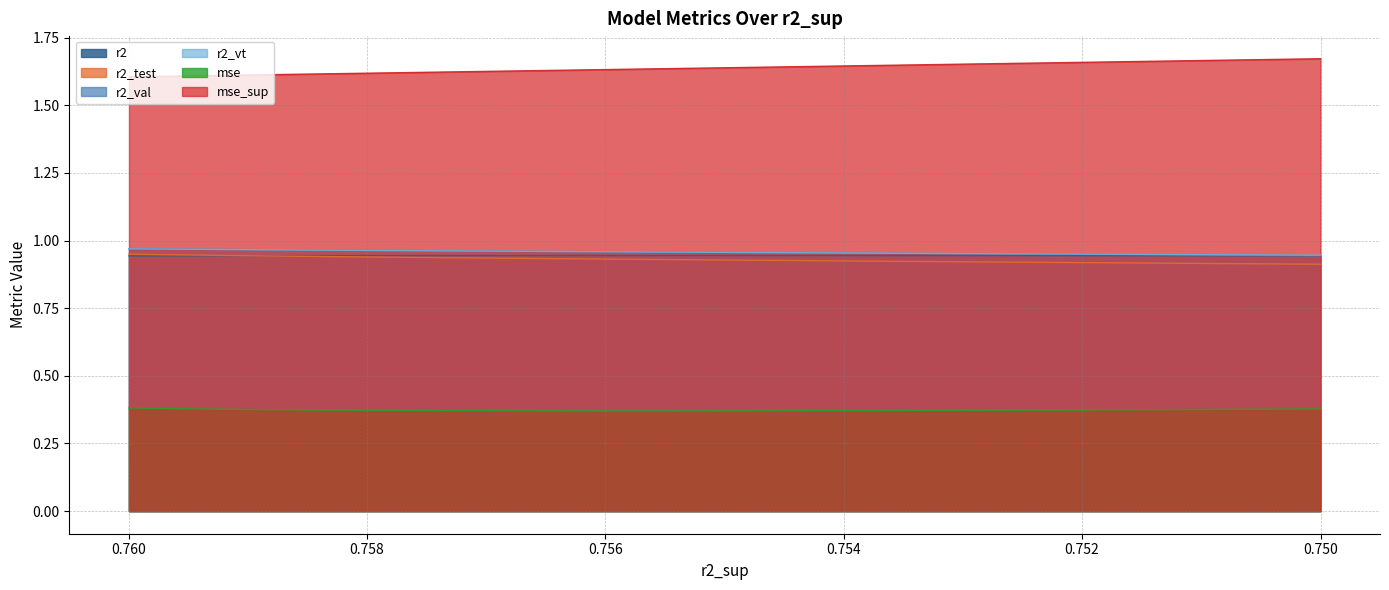

What are all the series names shown in the legend?

r2, r2_test, r2_val, r2_vt, mse, mse_sup